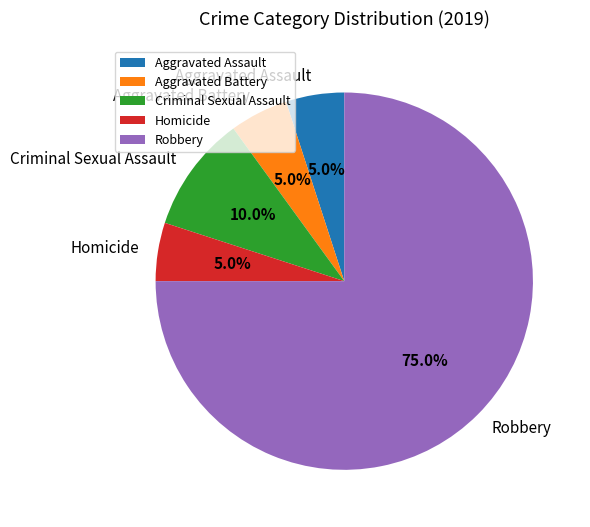

Between Criminal Sexual Assault and Aggravated Battery, which is larger?

Criminal Sexual Assault